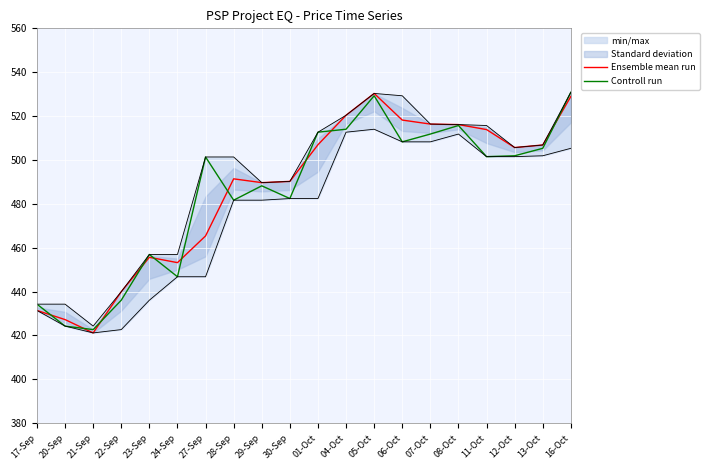

How many interior local valleys does the Controll run series have?

6